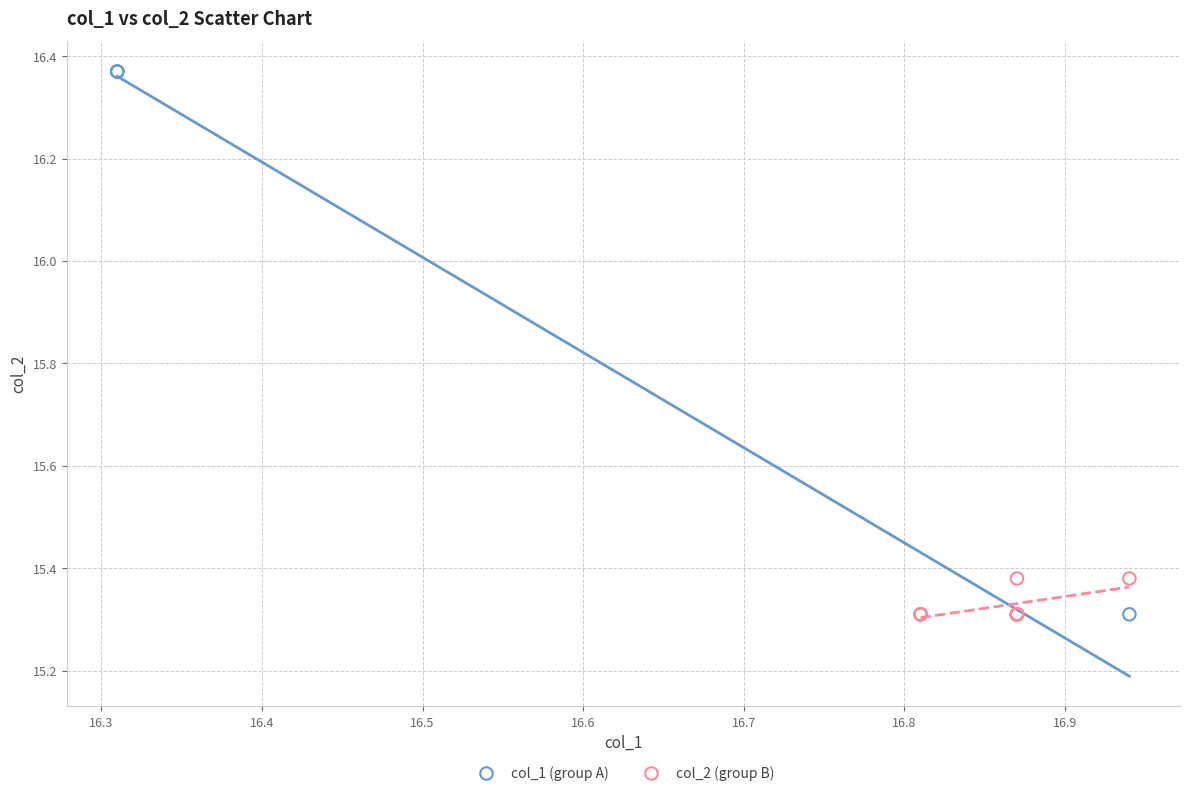

Which series has the largest Y range (max minus min)?

col_1 (group A)